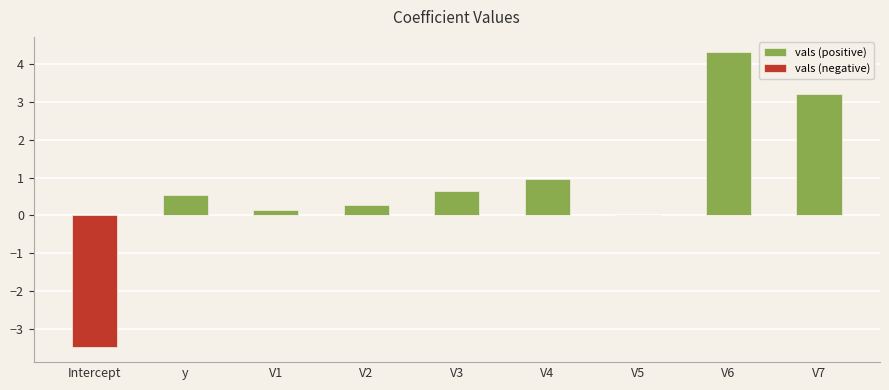

Between Intercept and y, which series saw the biggest shift?

vals (negative)